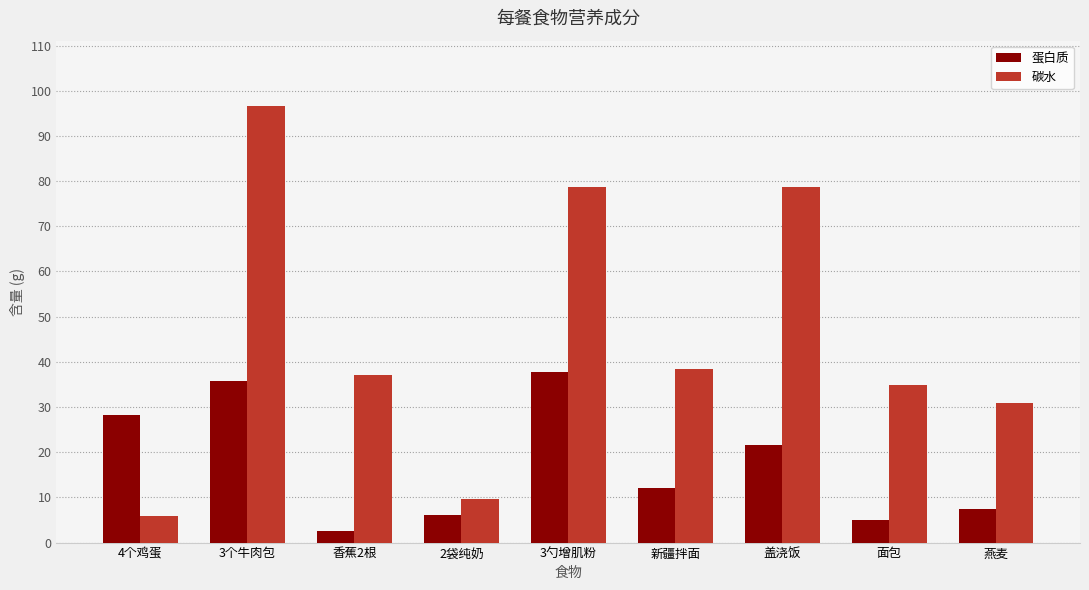

Count the number of data series in this chart.

2